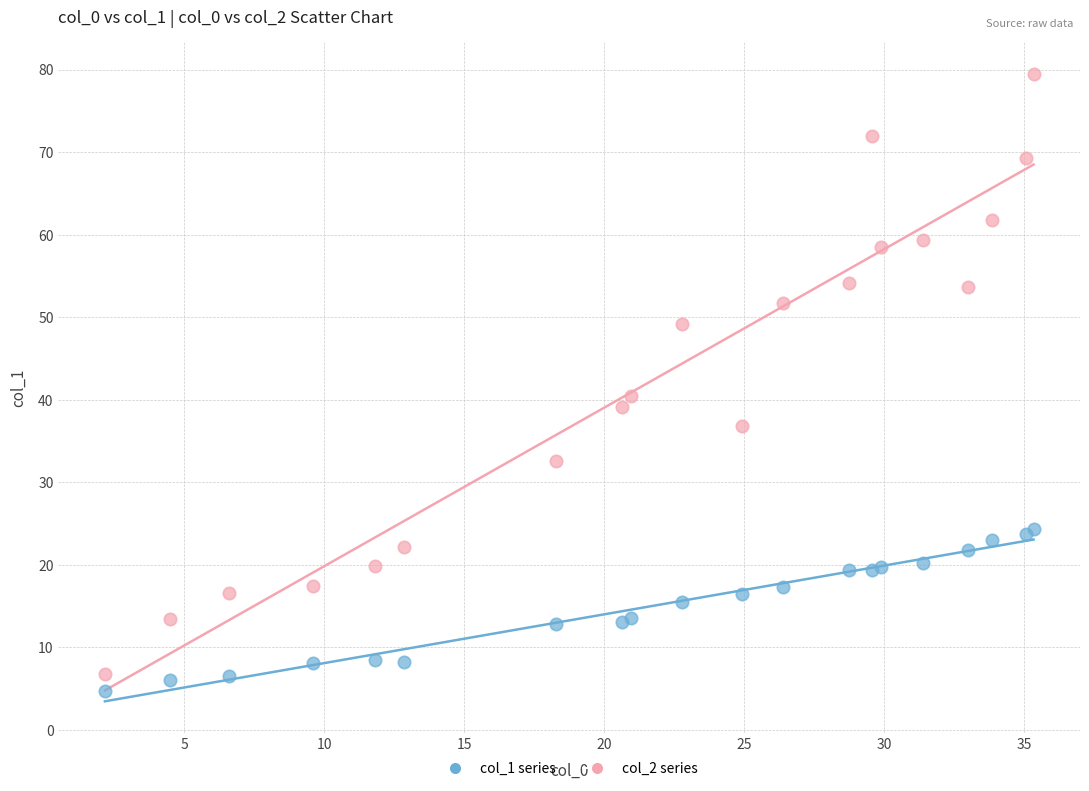

What are all the series names shown in the legend?

col_1 series, col_2 series